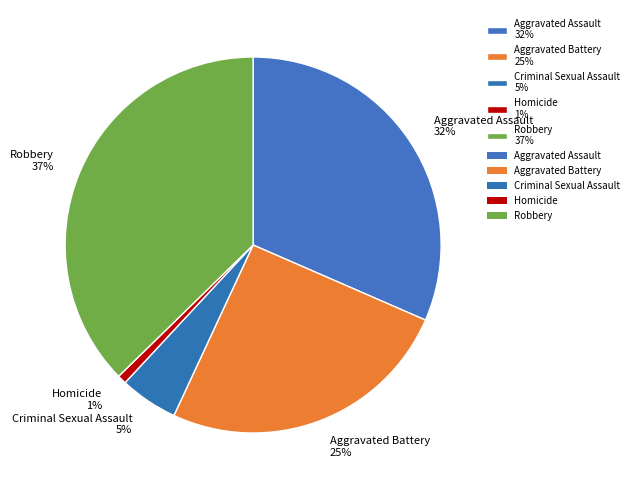

Combined, do Aggravated Battery 25% and Criminal Sexual Assault 5% account for over 50%?

No